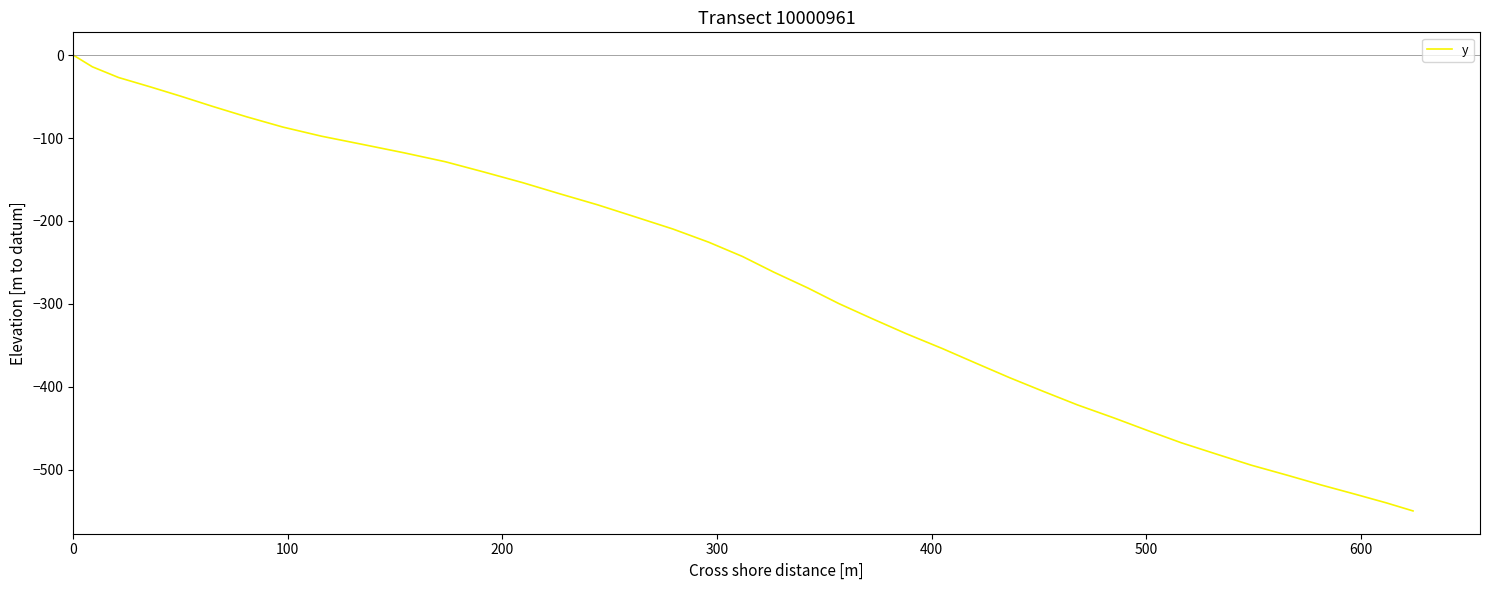

What is the minimum value shown in the chart?

-549.8